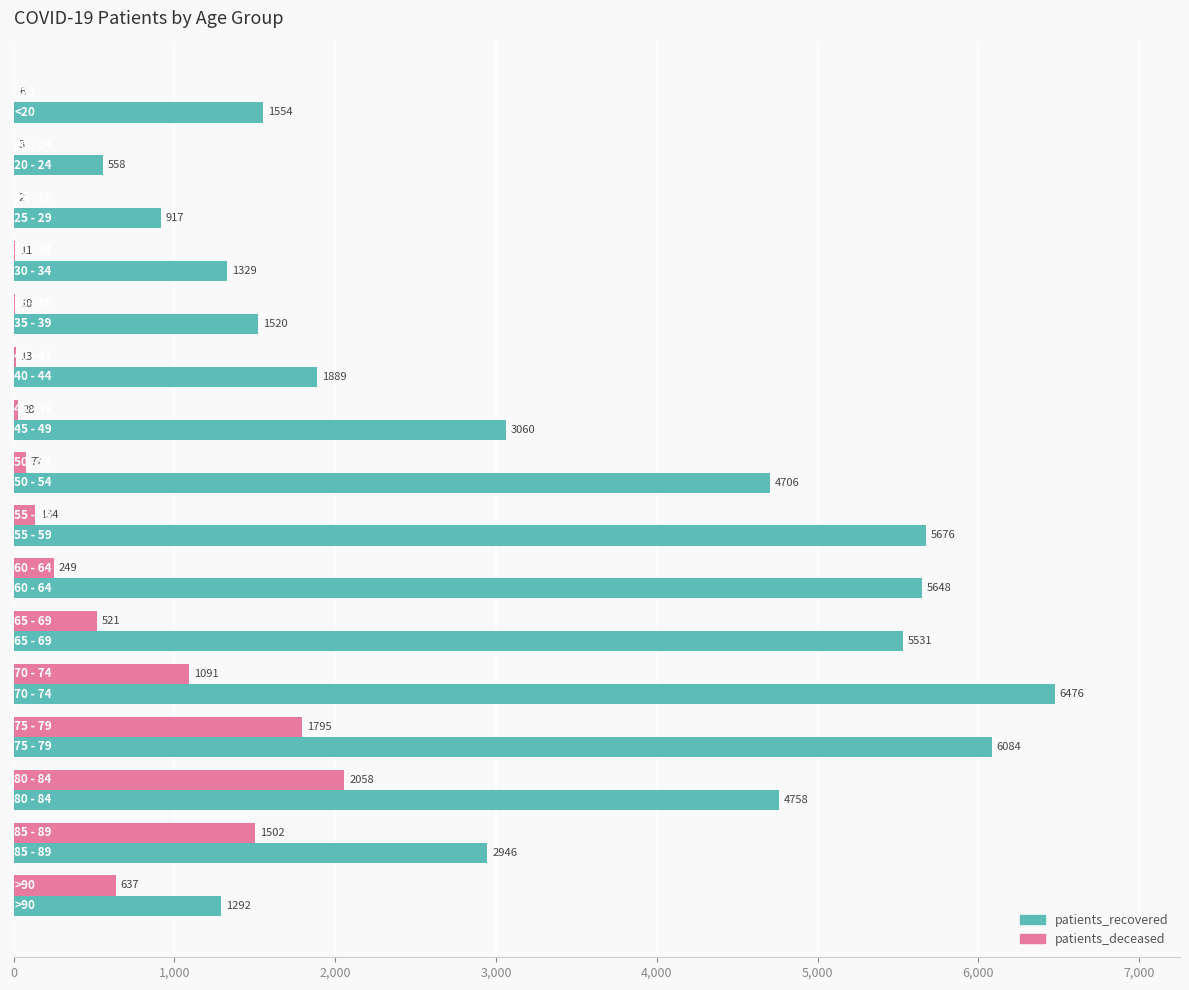

Which series has the largest total across all categories?

patients_recovered